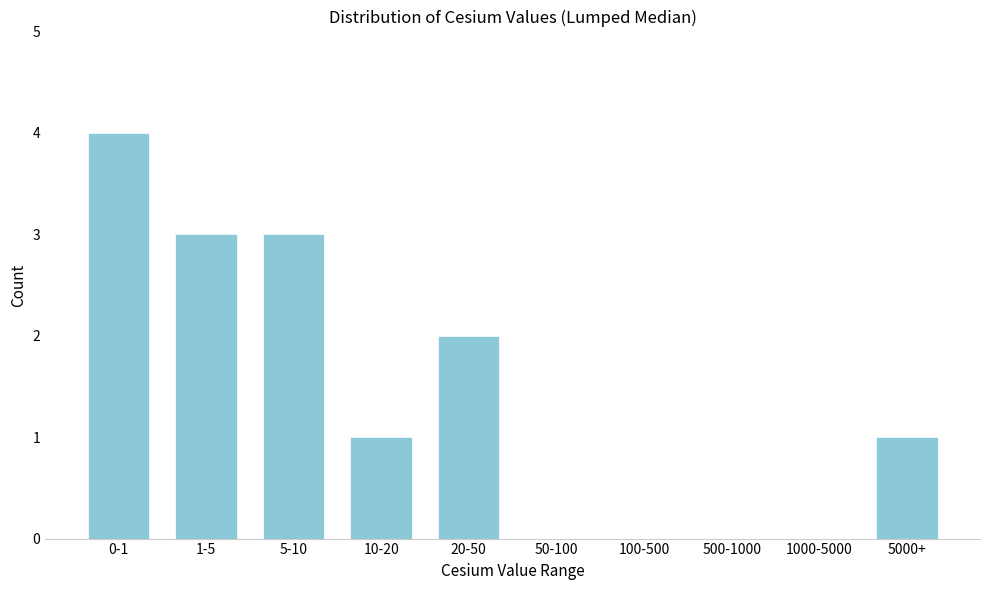

Reading left to right, transcribe all the data shown in this chart.

0-1=4	1-5=3	5-10=3	10-20=1	20-50=2	50-100=0	100-500=0	500-1000=0	1000-5000=0	5000+=1